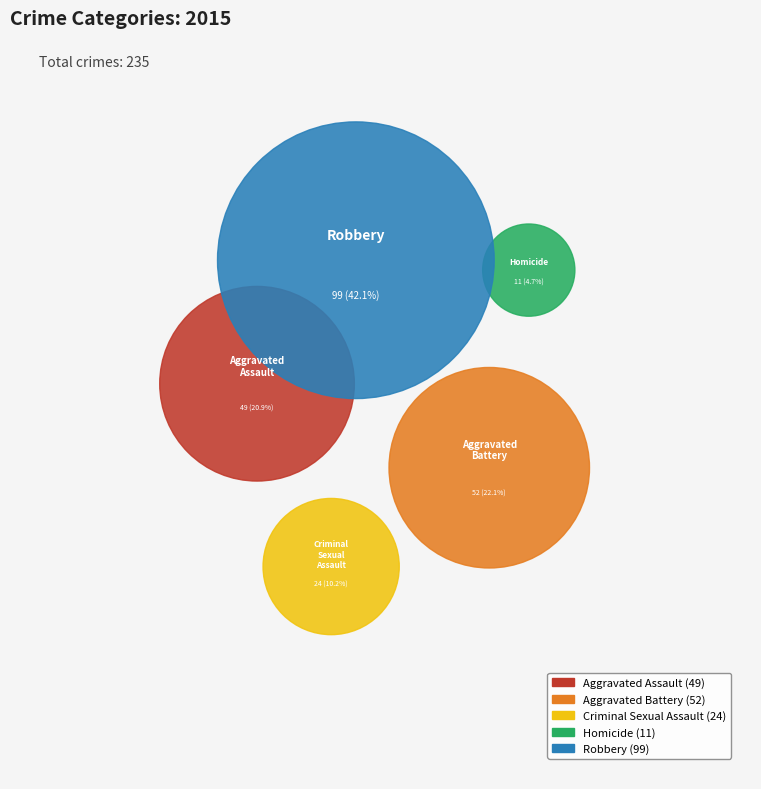

How many segments does this pie chart have?

5